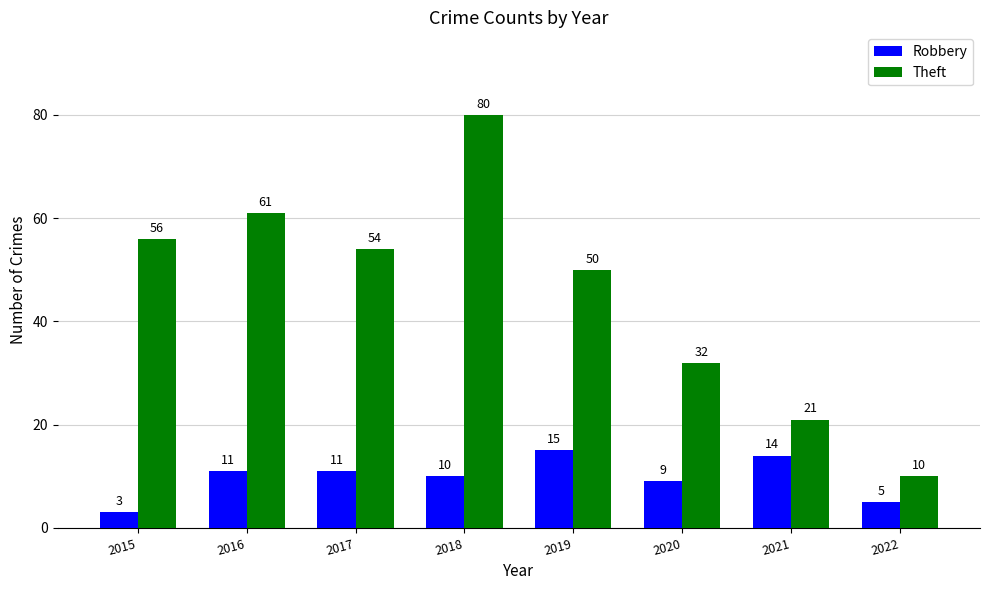

The value of Robbery at 2021 is 19. True or false?

False